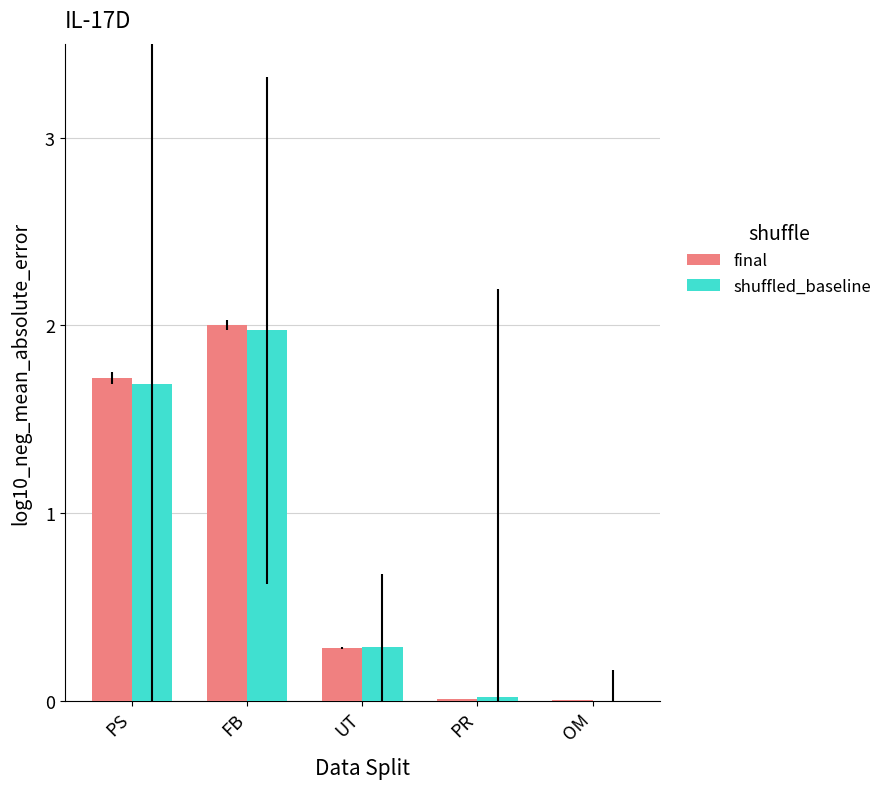

The final series shows 0.1 at UT. True or false?

False